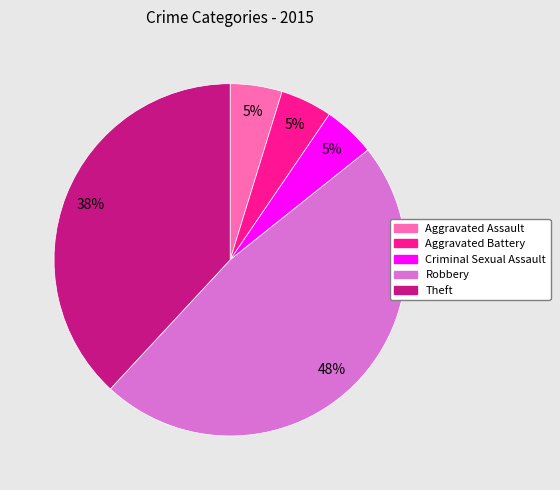

Between Criminal Sexual Assault and Robbery, which is larger?

Robbery